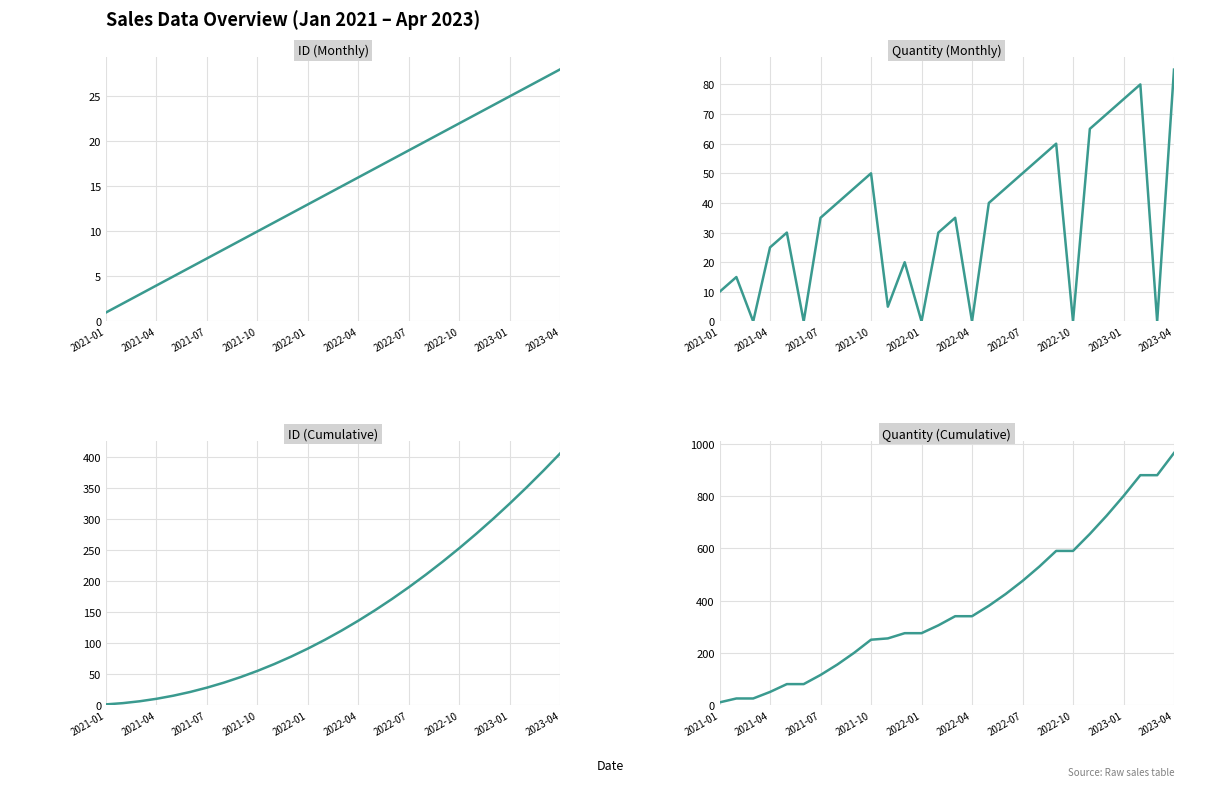

What position from the left is 2021-04?

4